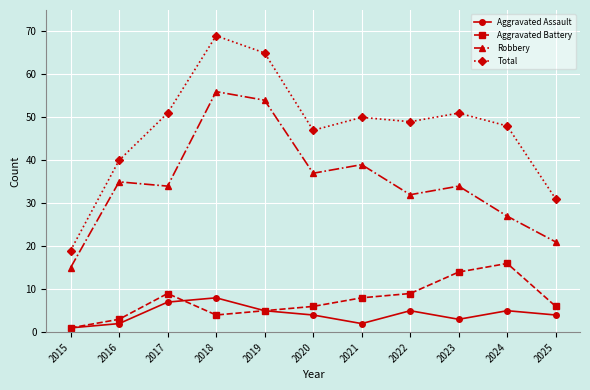

What are all the series names shown in the legend?

Aggravated Assault, Aggravated Battery, Robbery, Total